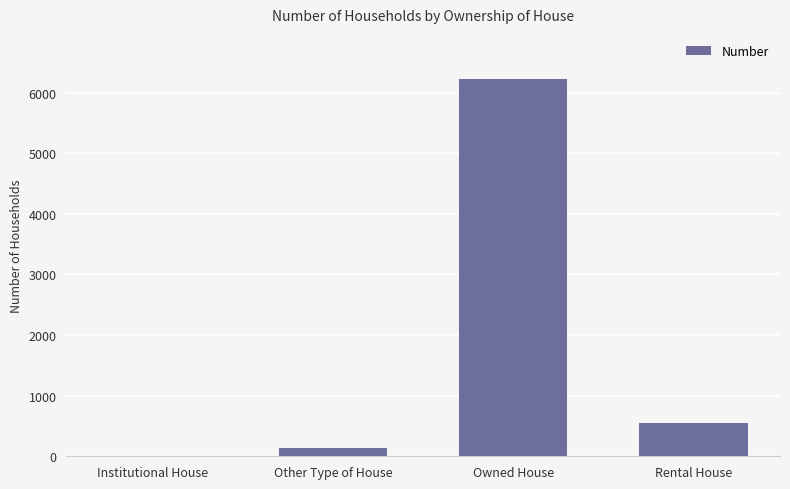

What is the average value?

1732